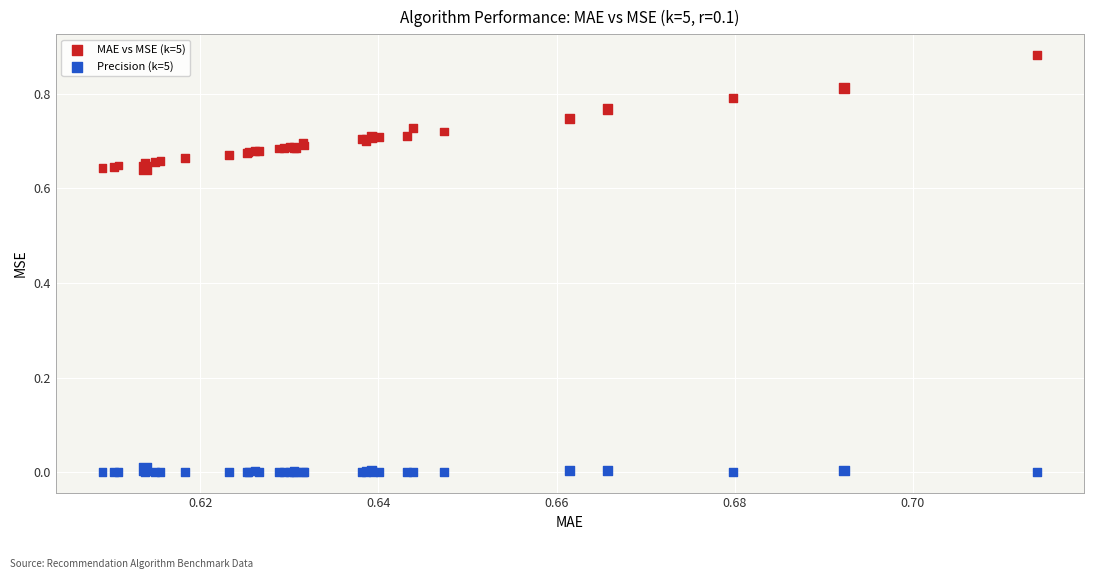

Which series contains the lowest Y value?

Precision (k=5)